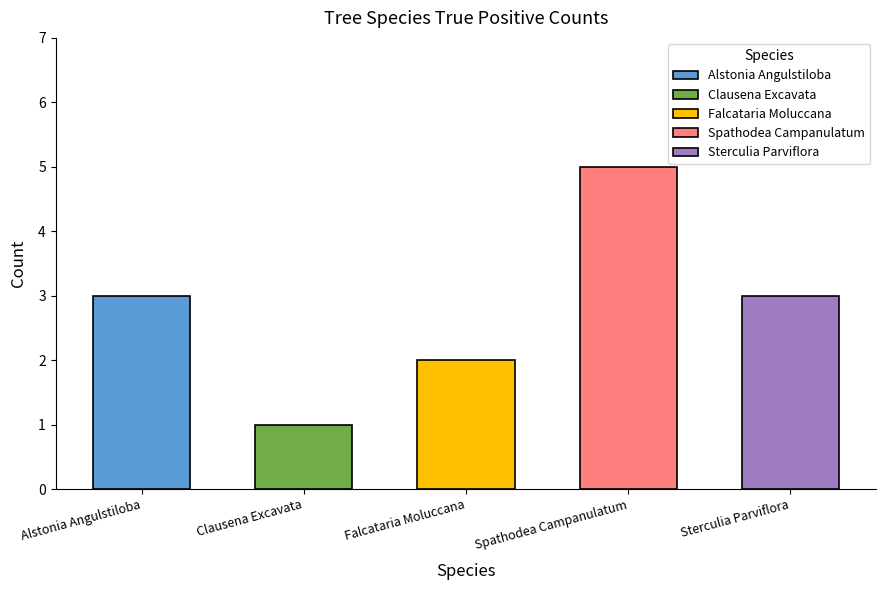

The chart shows a value of 3 at Sterculia Parviflora. True or false?

True